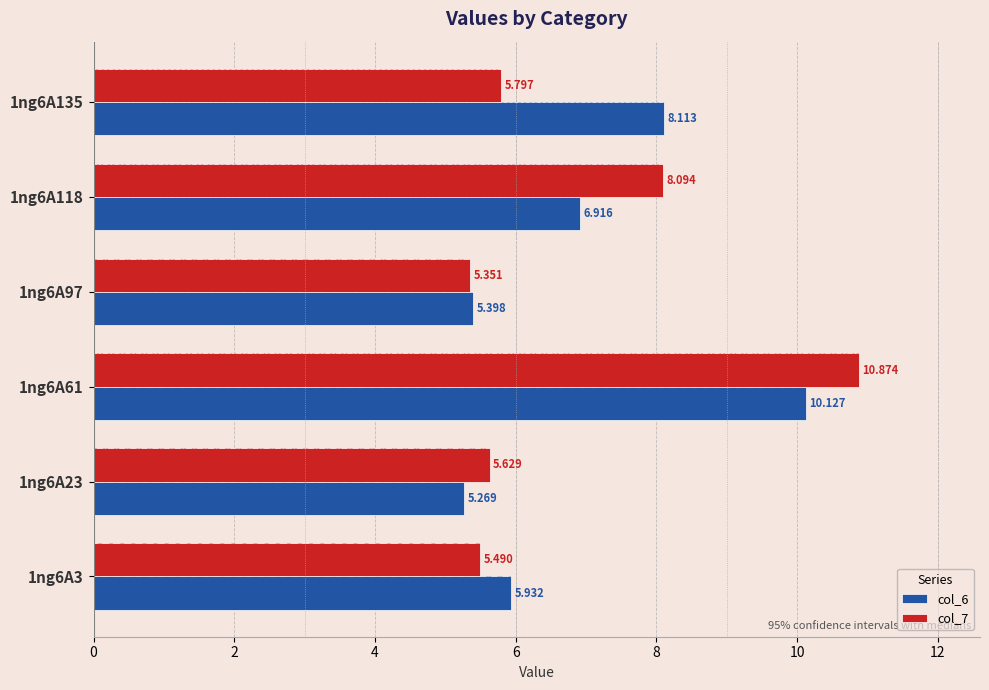

Rank the series by their maximum value, from lowest to highest.

col_6, col_7